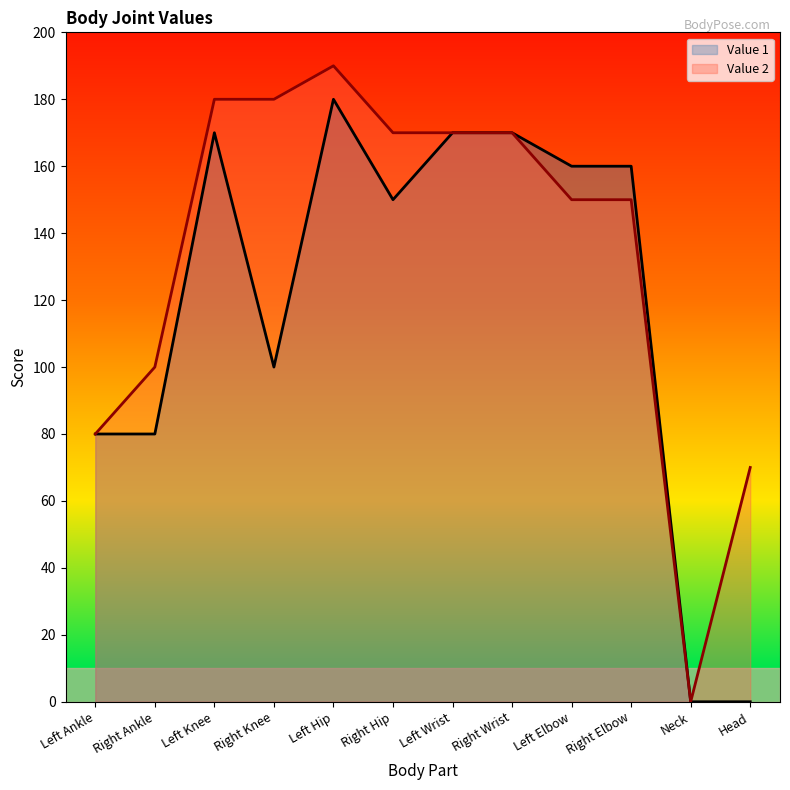

What is the sum of the Value 2 values at Right Ankle and Left Elbow?

250